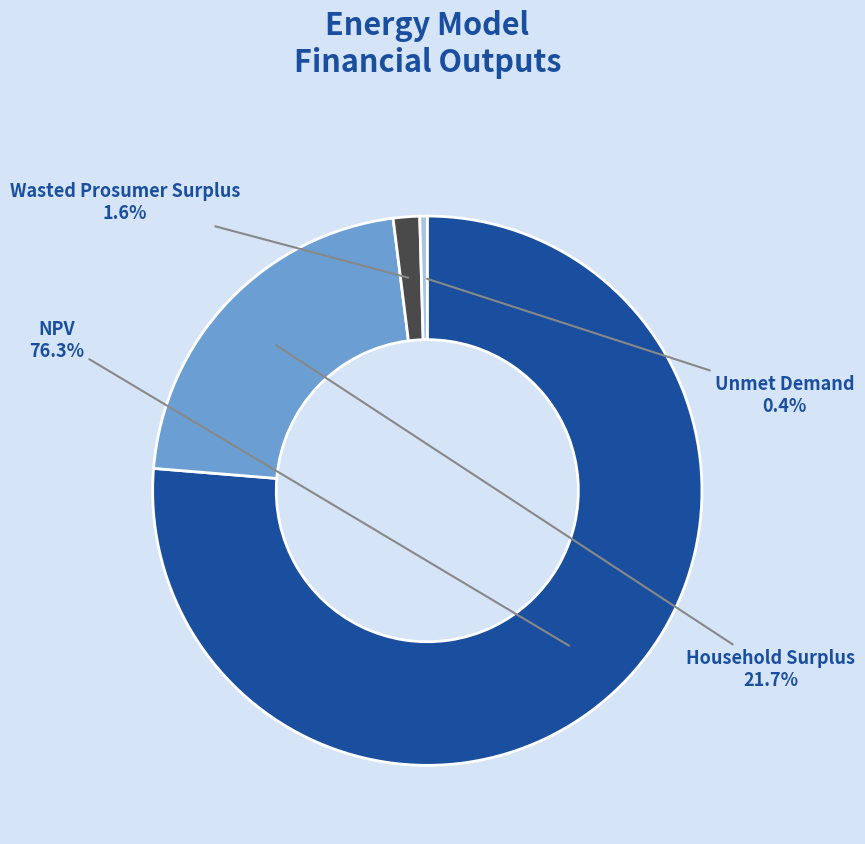

How many segments does this pie chart have?

4